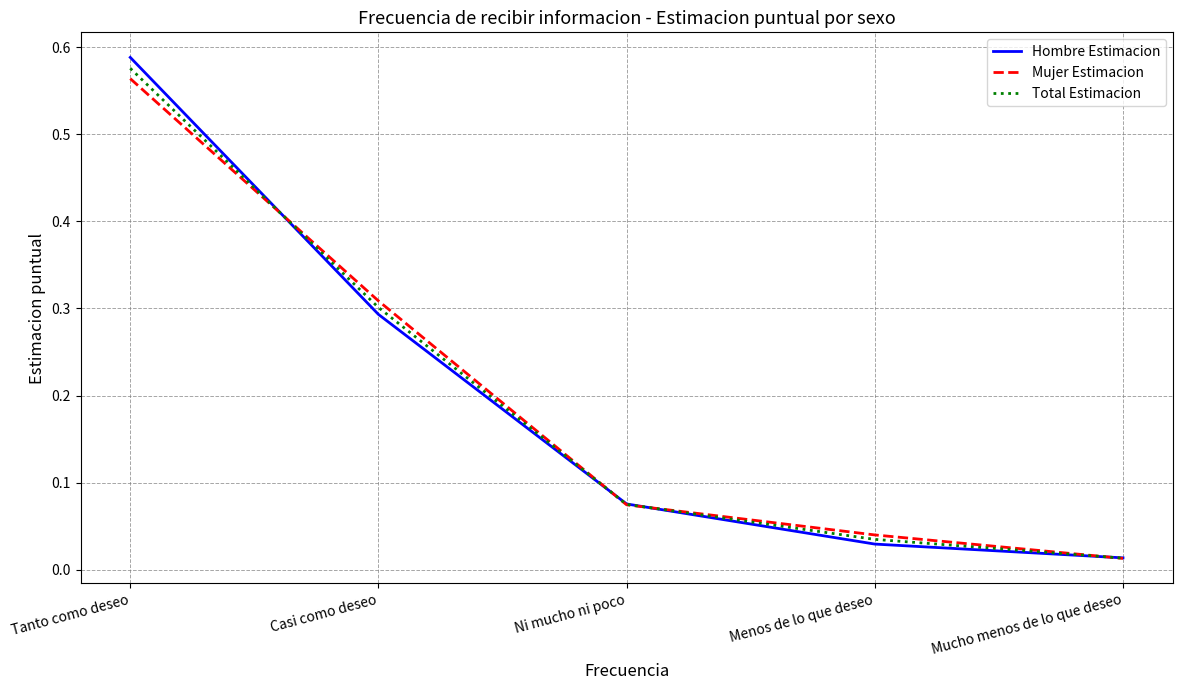

True or false: Hombre Estimacion has more than 2 points higher than both neighbors.

False